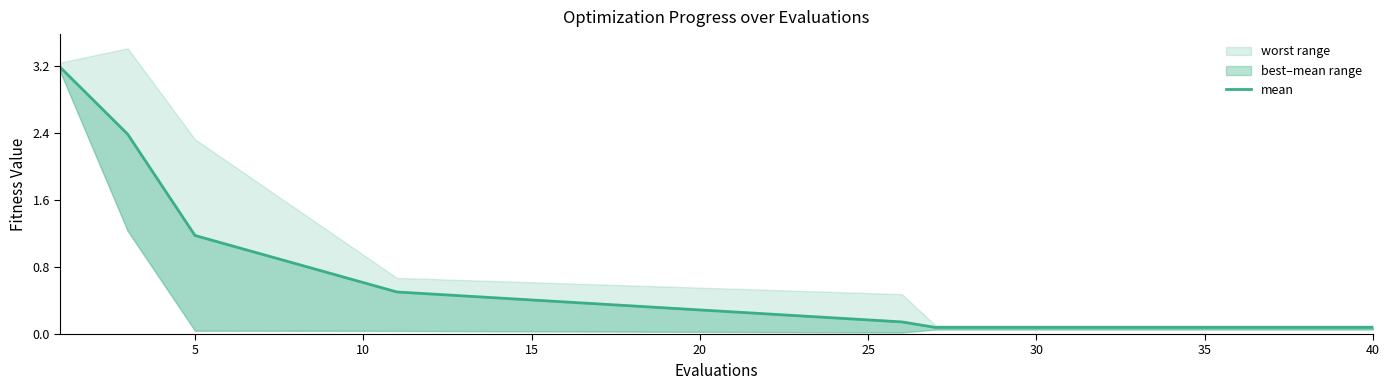

How many lines are shown in the chart?

1